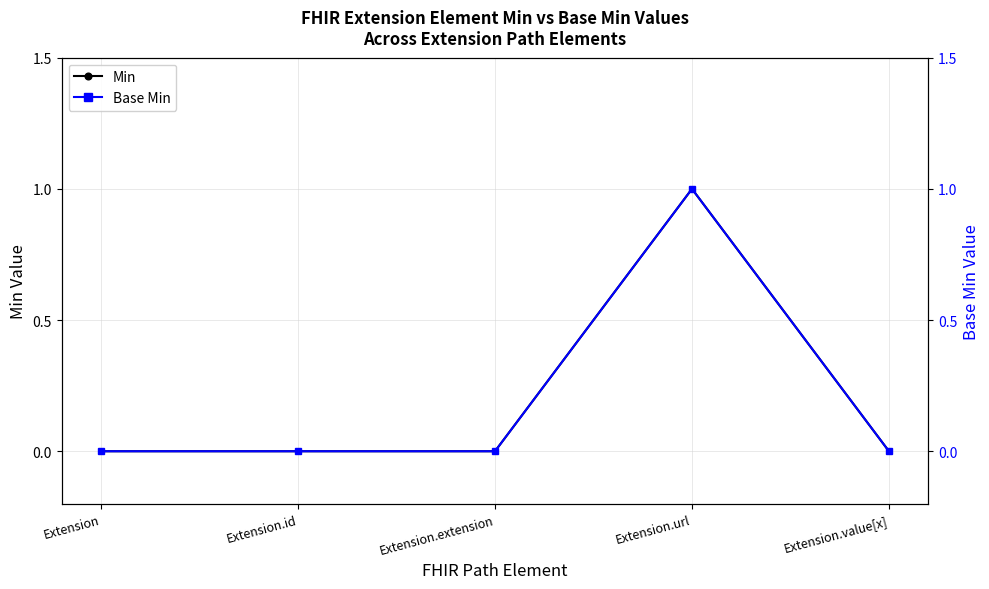

Is it true that Base Min equals 0 at Extension.value[x]?

False